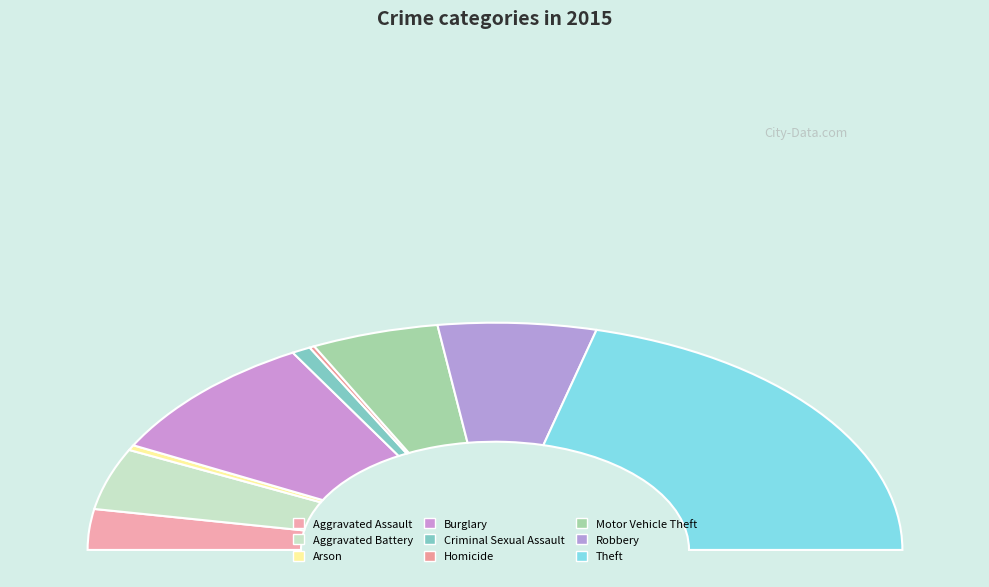

Which slice is the largest?

Theft